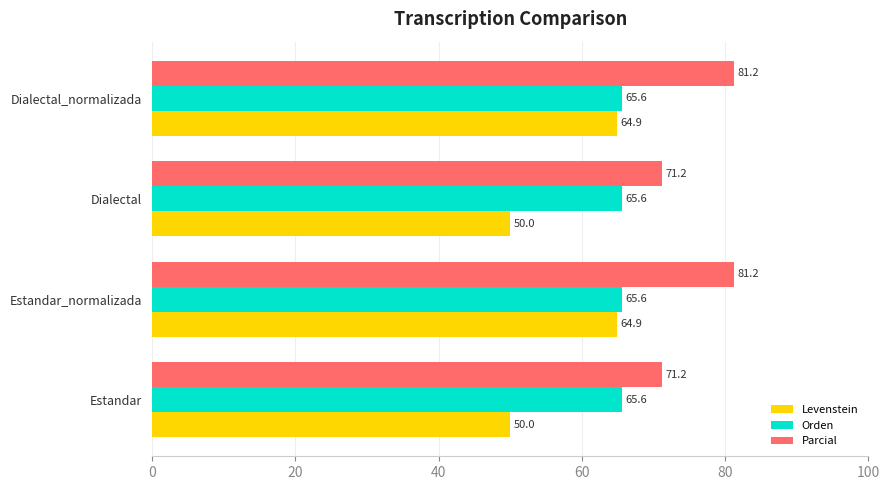

Which series has the largest range (max minus min)?

Levenstein